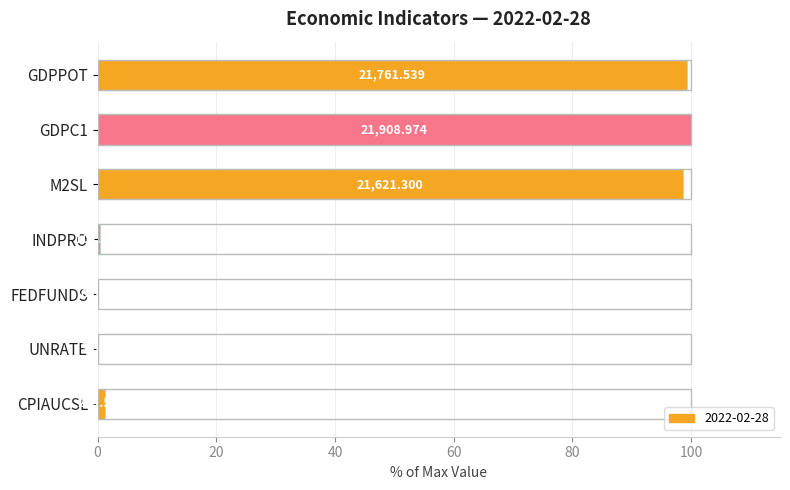

What is the sum of the values at FEDFUNDS and INDPRO?

0.5